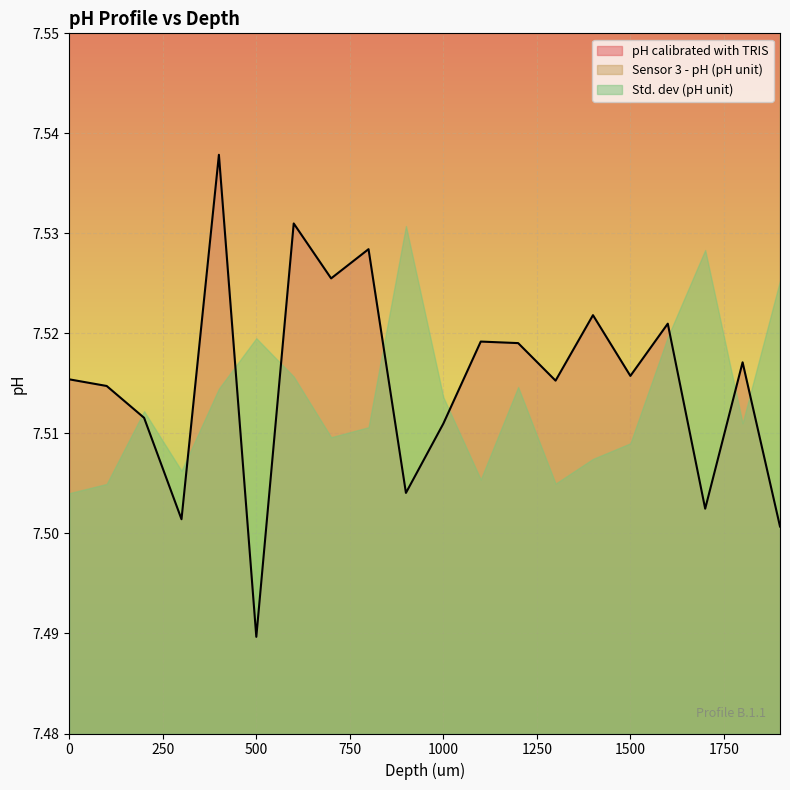

What is the total value across all series at 300?

15.2